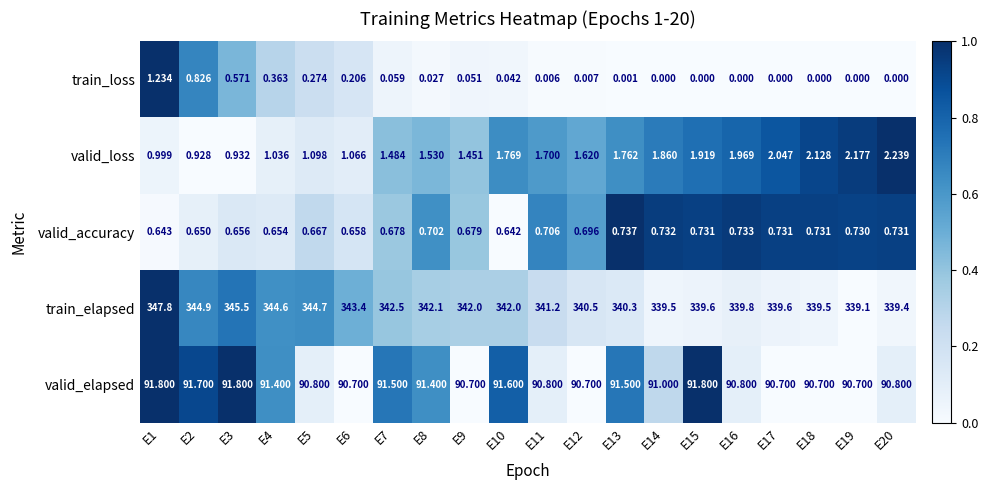

Which series has the largest total across all categories?

train_elapsed